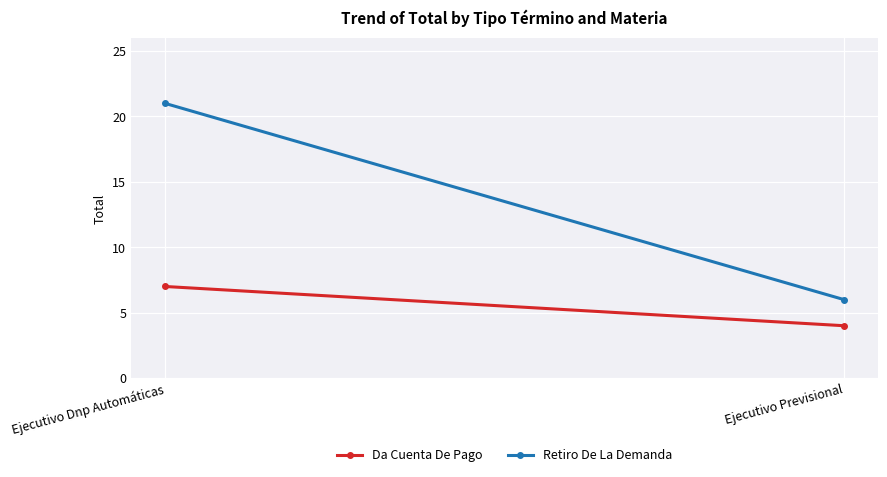

What is the difference between the maximum and minimum values in the Da Cuenta De Pago series?

3